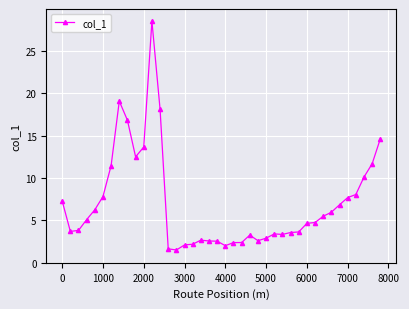

What is the minimum value shown in the chart?

1.5